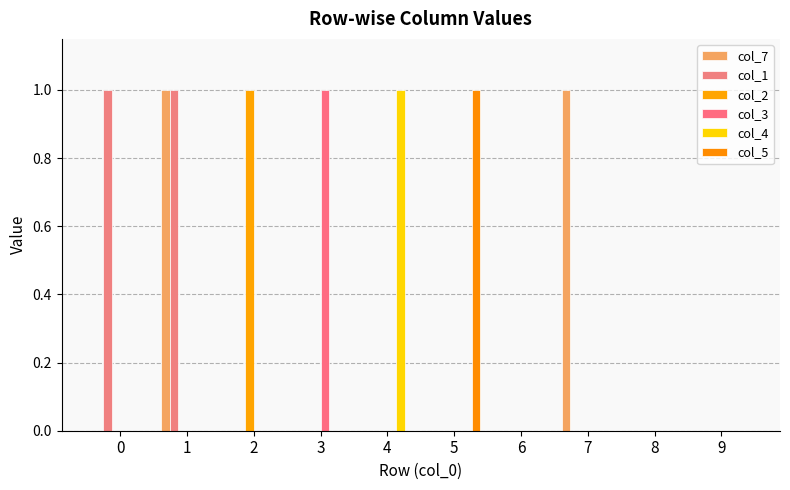

How many categories are shown in the chart?

10